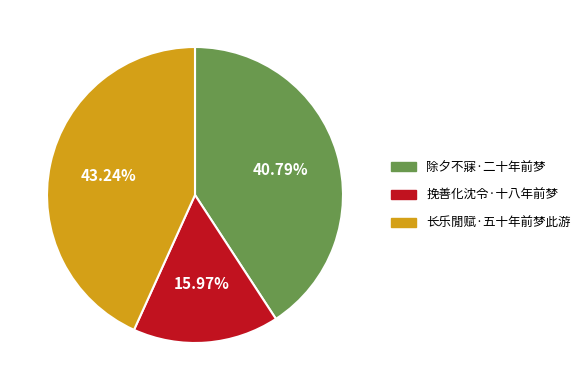

Rank the categories by value from lowest to highest.

挽善化沈令·十八年前梦, 除夕不寐·二十年前梦, 长乐閒赋·五十年前梦此游